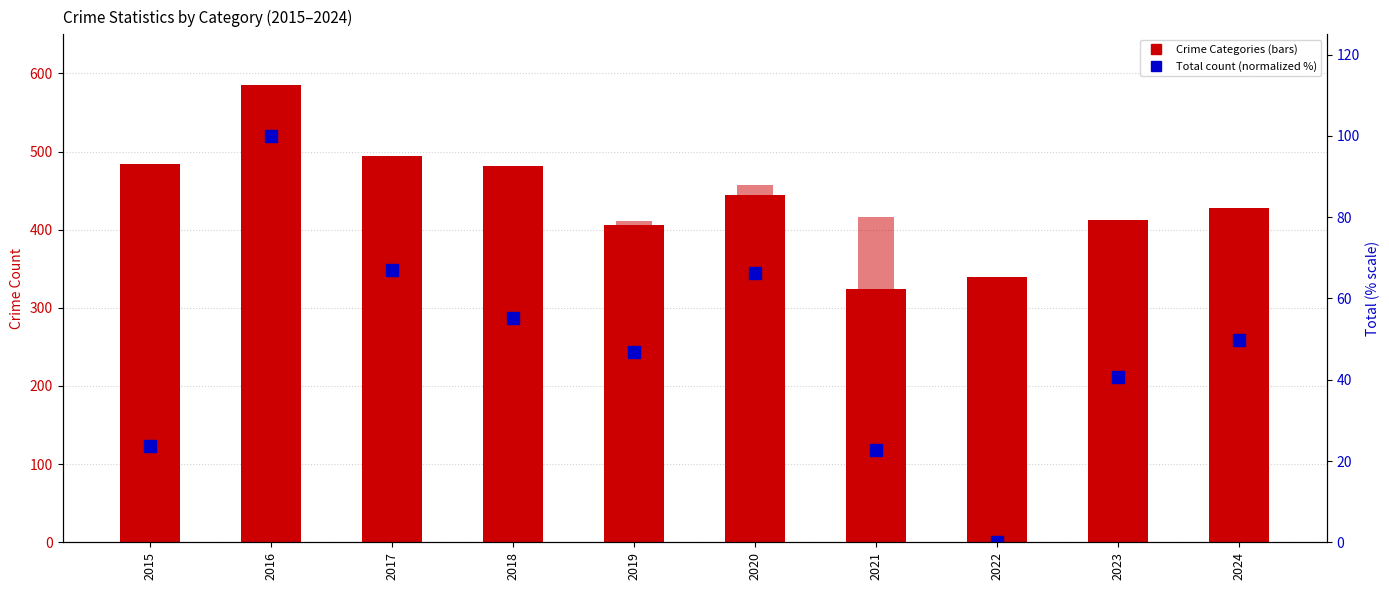

What is the difference between the highest and lowest values at 2016?

526.0